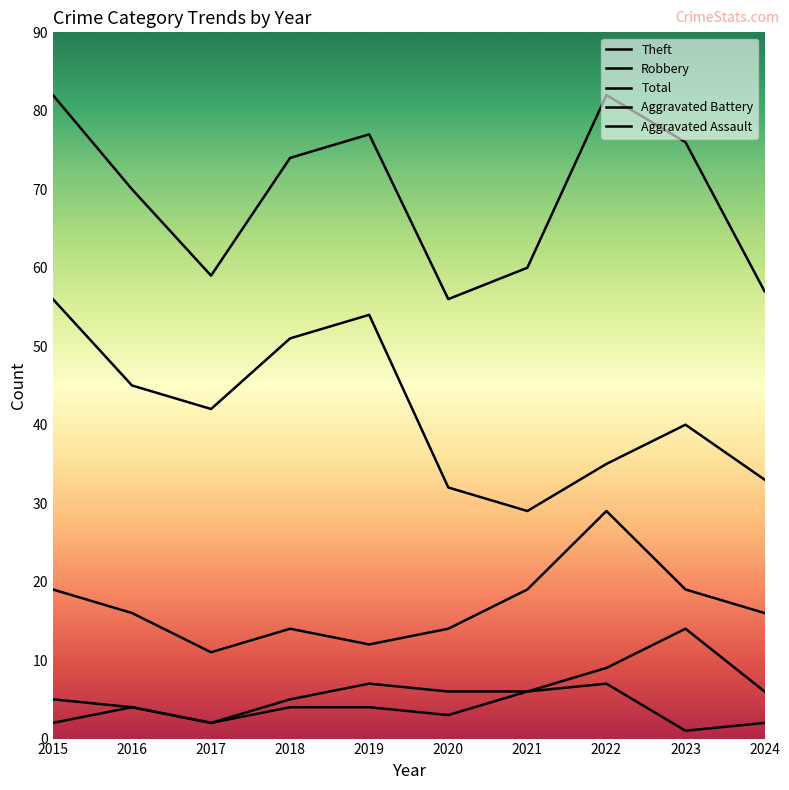

The value of Total at 2017 is 101. True or false?

False